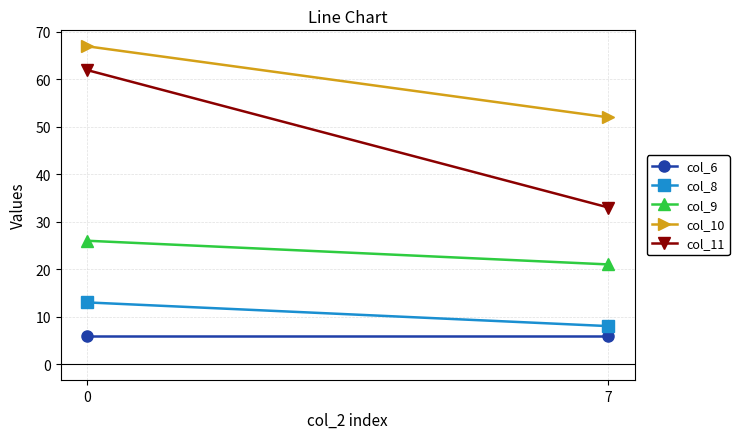

True or false: col_8 has a value of 5 at 7.

False